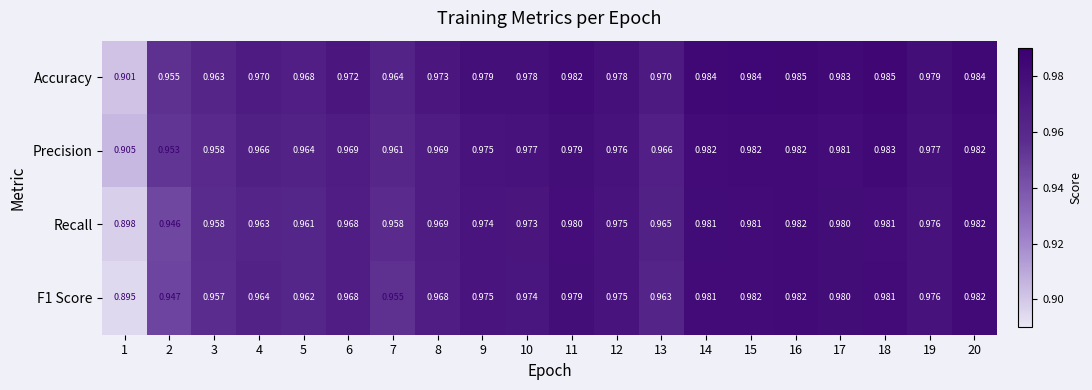

Which series has the largest total across all categories?

Accuracy